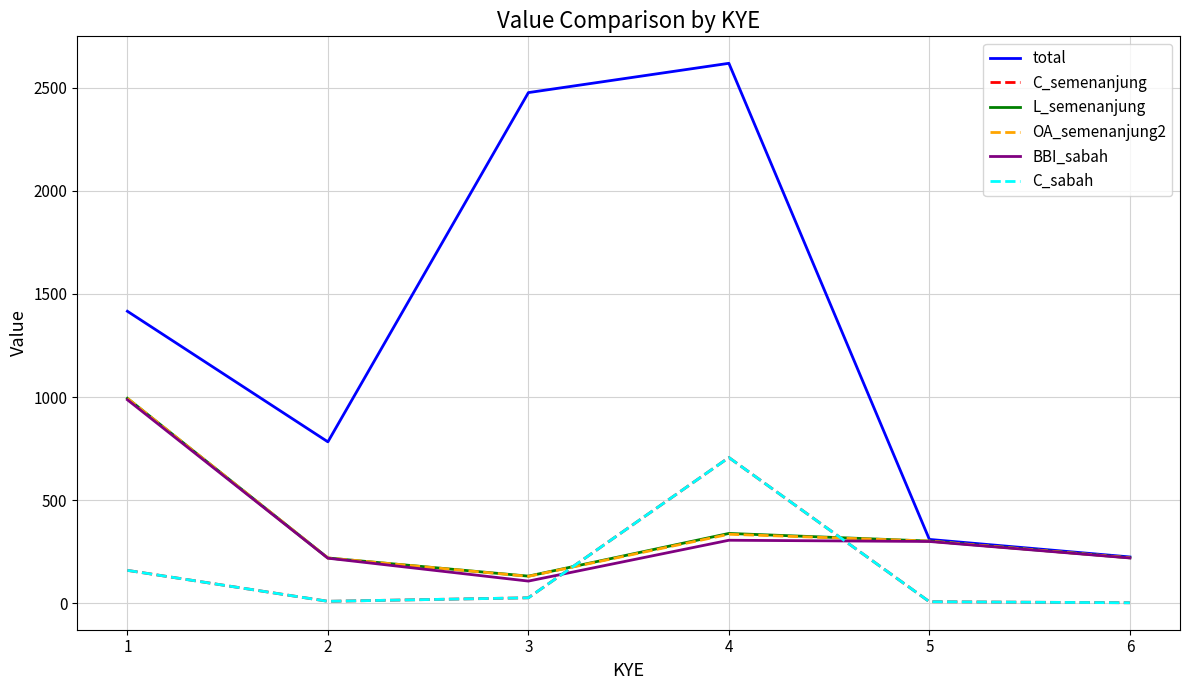

What is the sum of all OA_semenanjung2 values?

2203